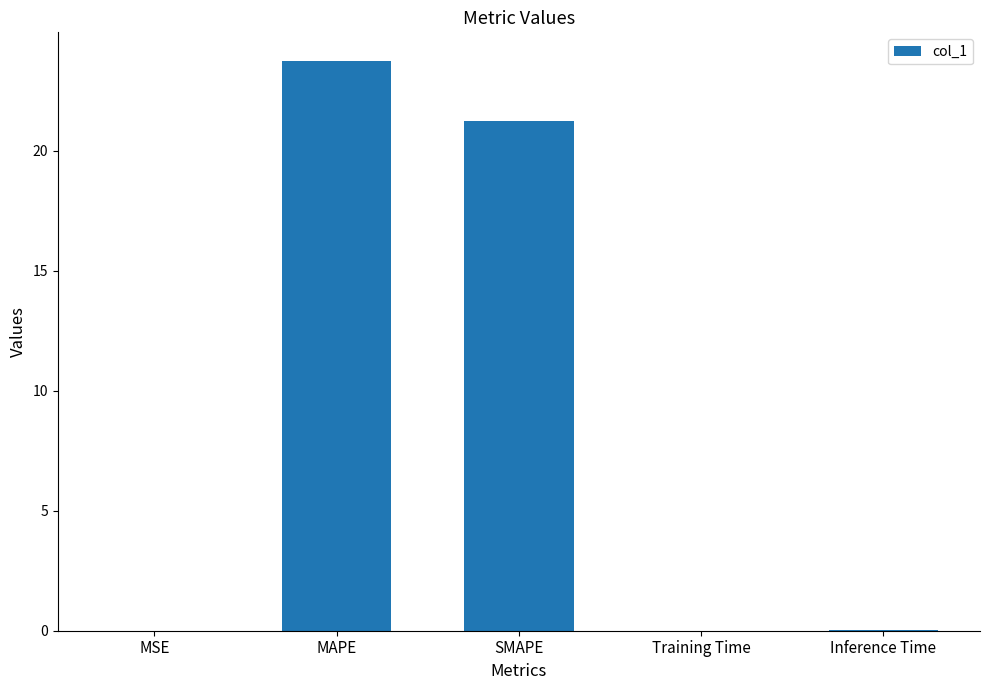

What is the greatest value displayed?

23.7